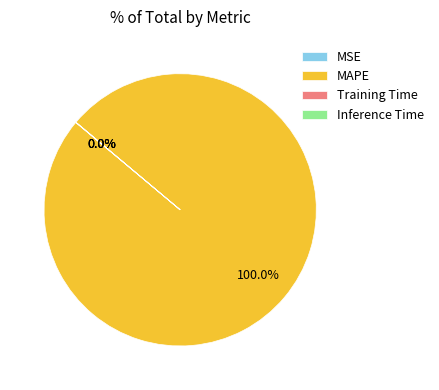

Which slice is the largest?

MAPE